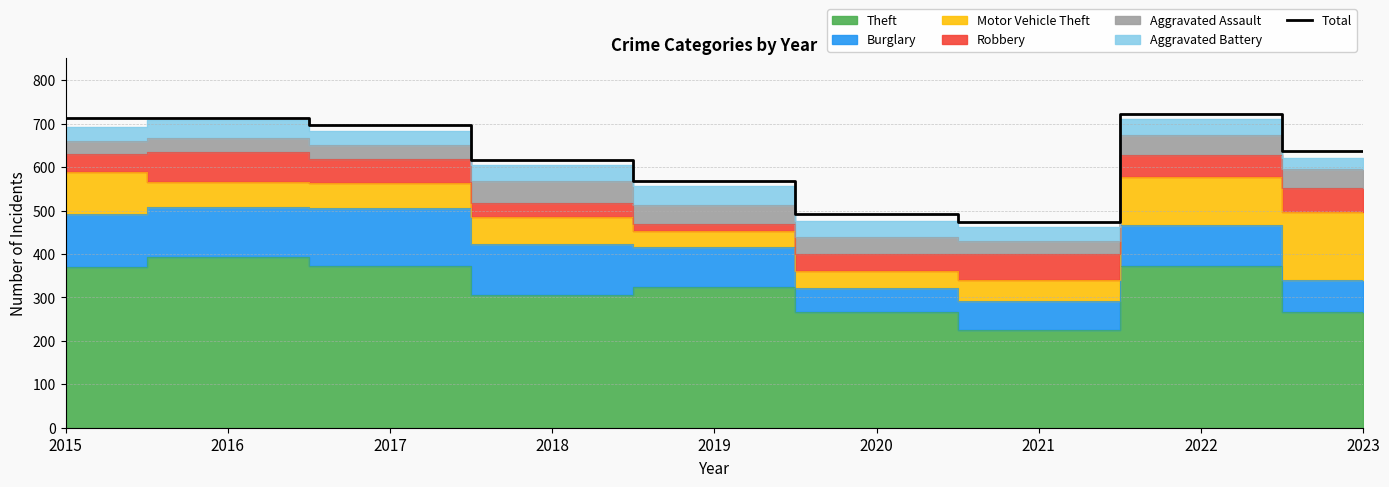

Read the value at 2021, to the nearest 50.

450